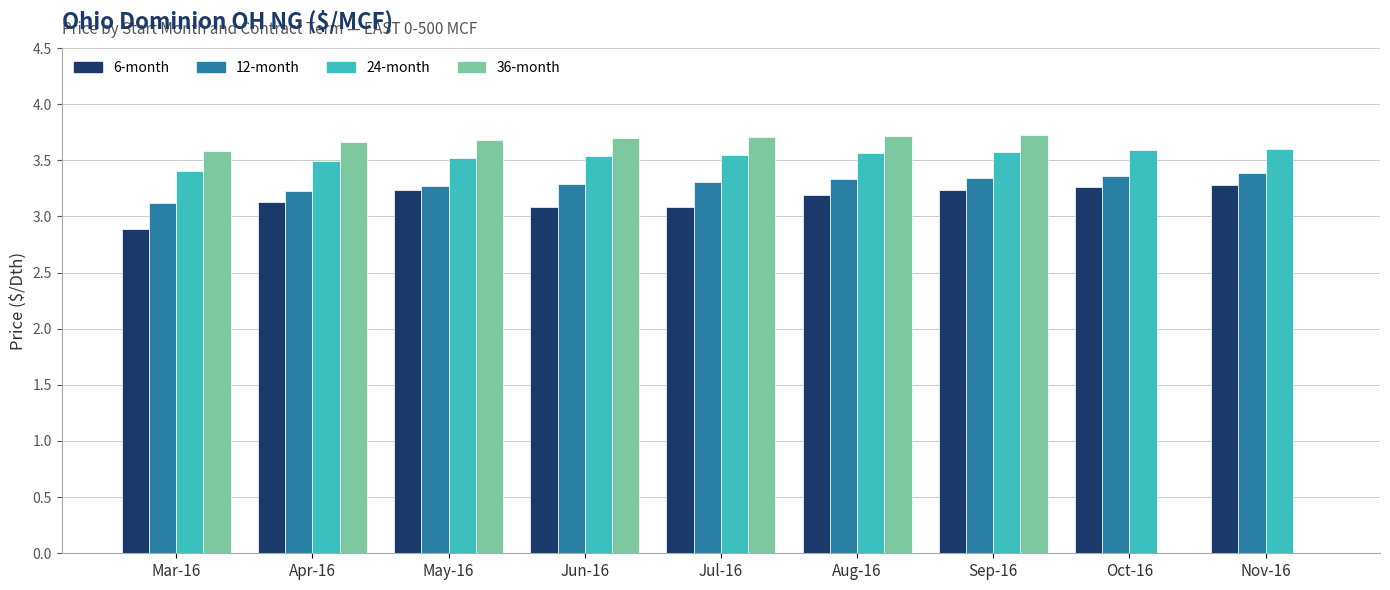

Are the bars grouped side by side (vs. stacked)?

Yes